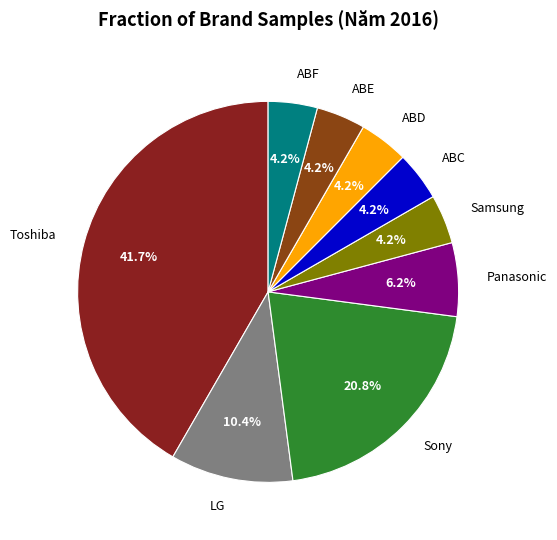

Count the number of slices in the pie.

9